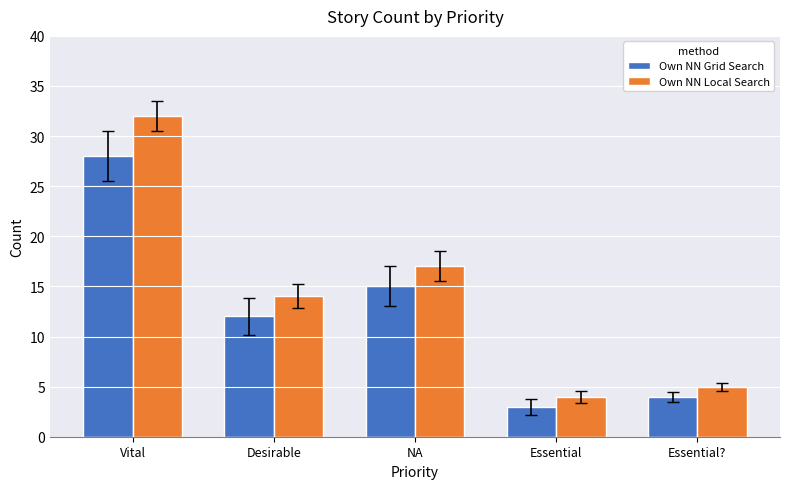

What is the value of the Own NN Local Search bar at the 5th from the left?

5